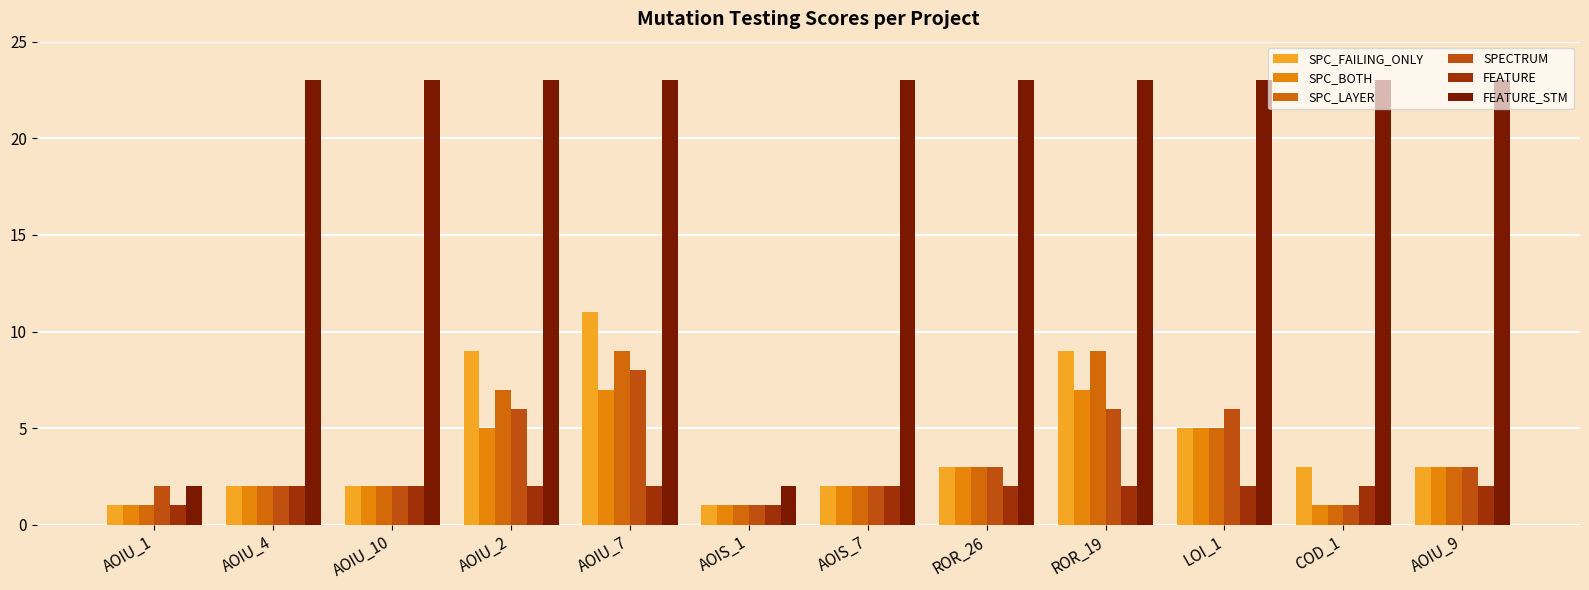

Is it true that FEATURE_STM equals 10 at AOIU_2?

False